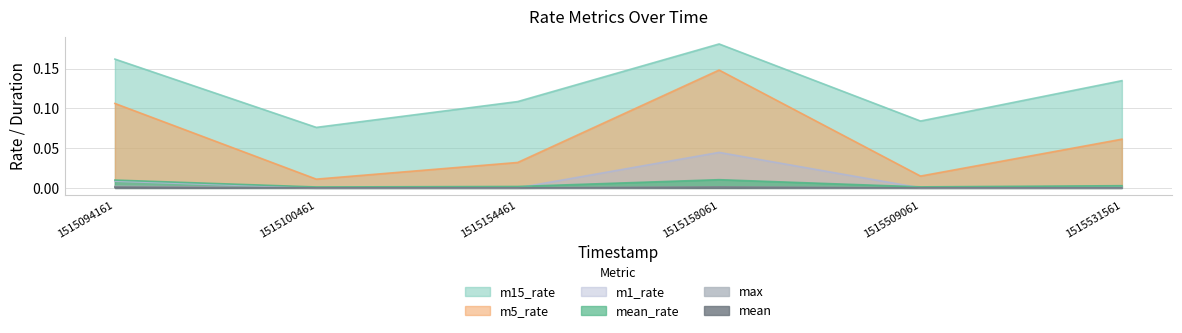

Which series has the largest total across all categories?

m15_rate